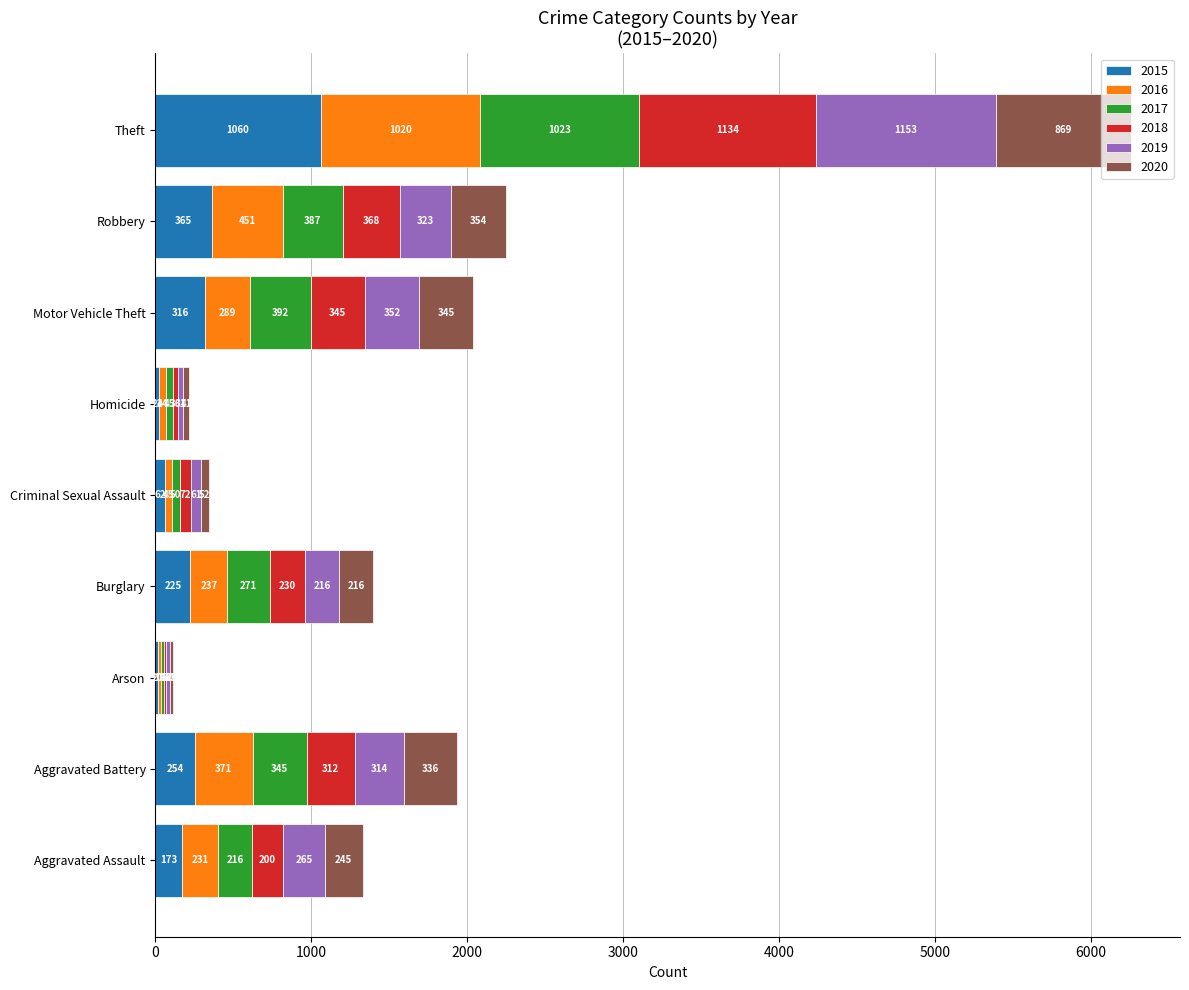

The 2015 series shows 254 at Aggravated Battery. True or false?

True